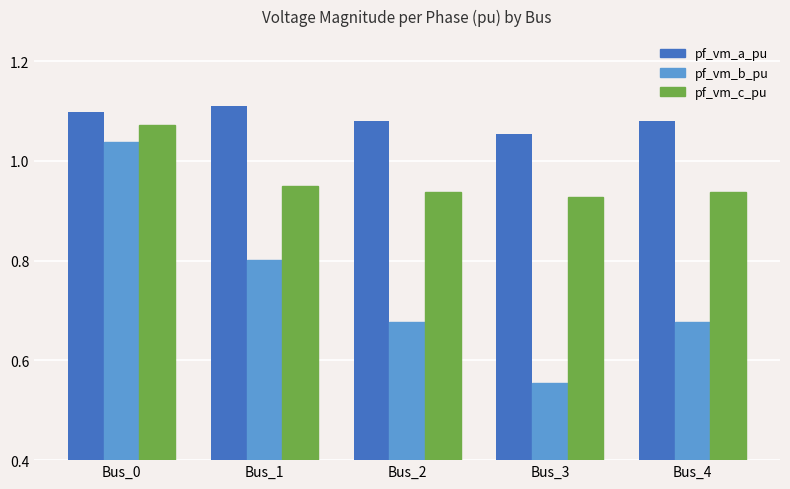

What are all the series names shown in the legend?

pf_vm_a_pu, pf_vm_b_pu, pf_vm_c_pu